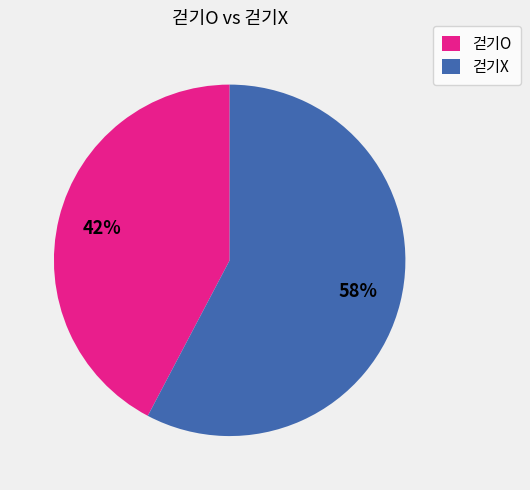

Which has a higher value, 걷기O or 걷기X?

걷기X